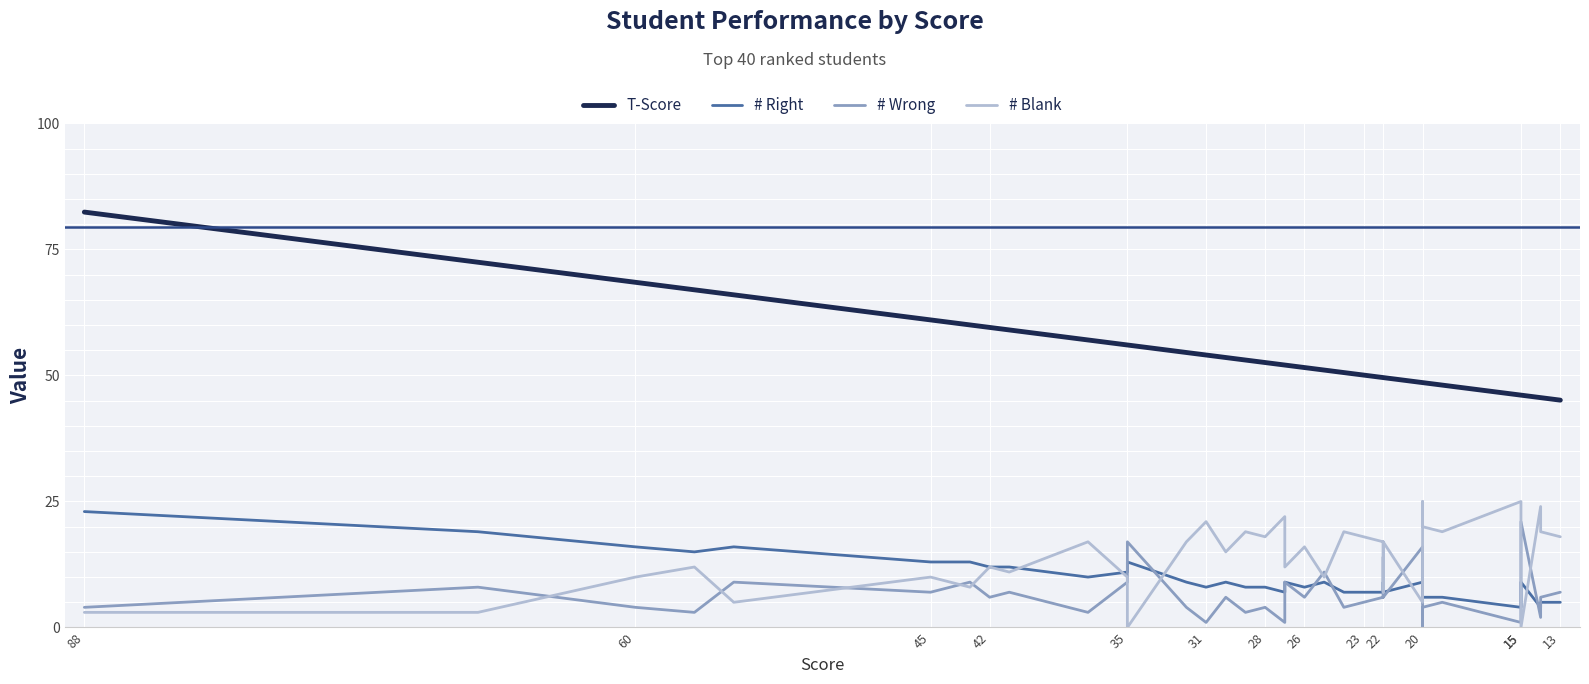

How many interior local valleys does the # Right series have?

9